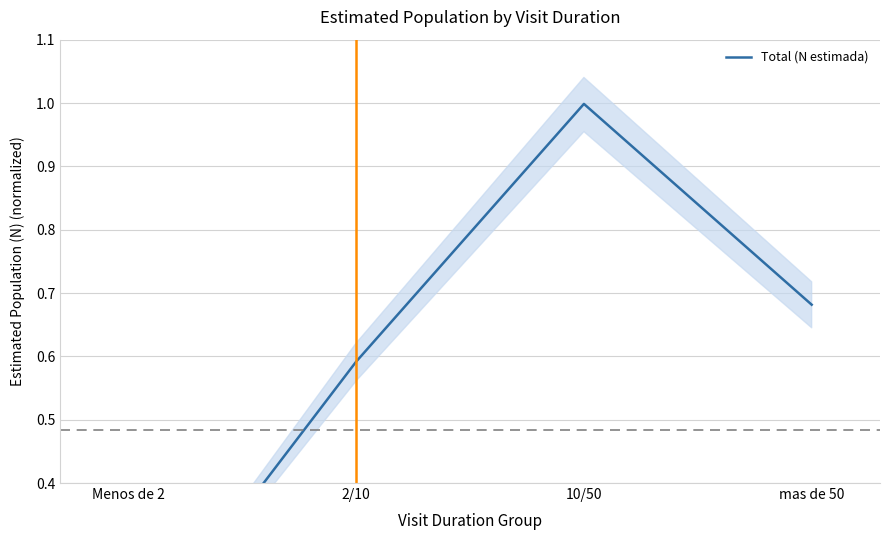

What is the greatest value displayed?

1.0